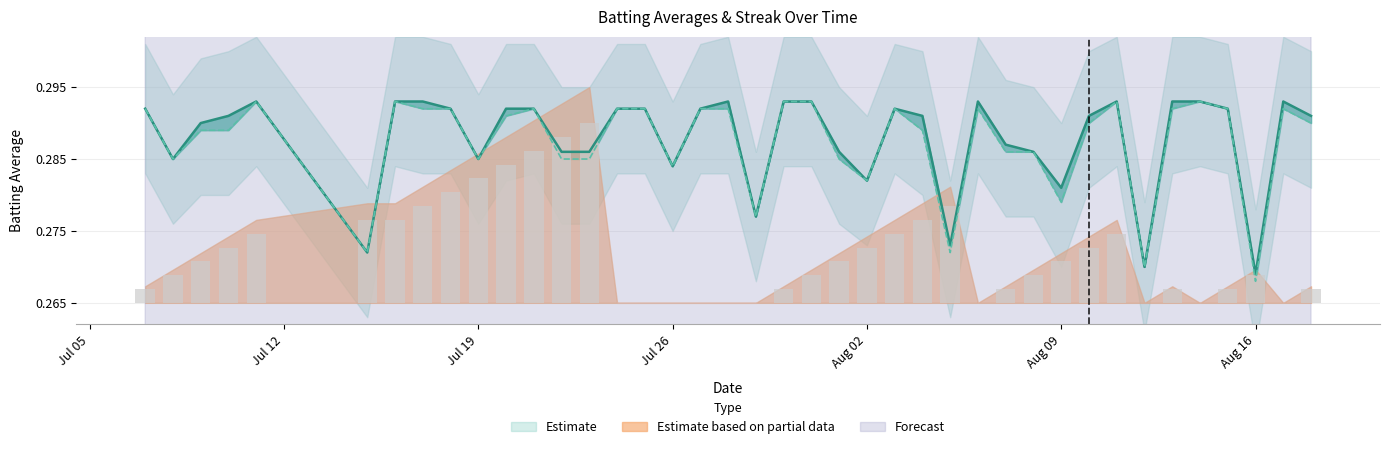

Between 2010-07-09 and 2010-07-23, which is larger?

2010-07-09